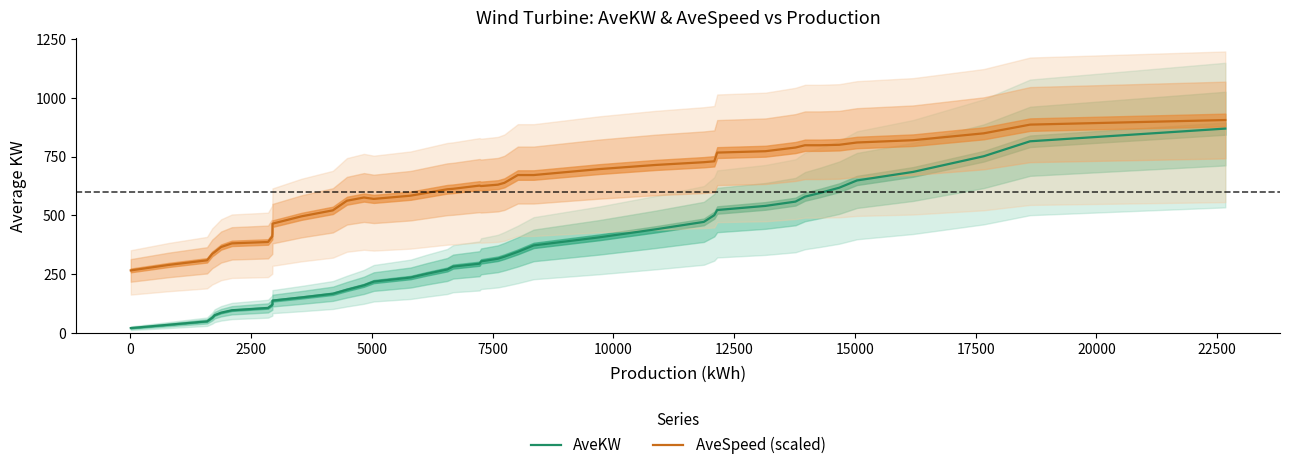

Does the chart display data point markers on the line(s)?

No